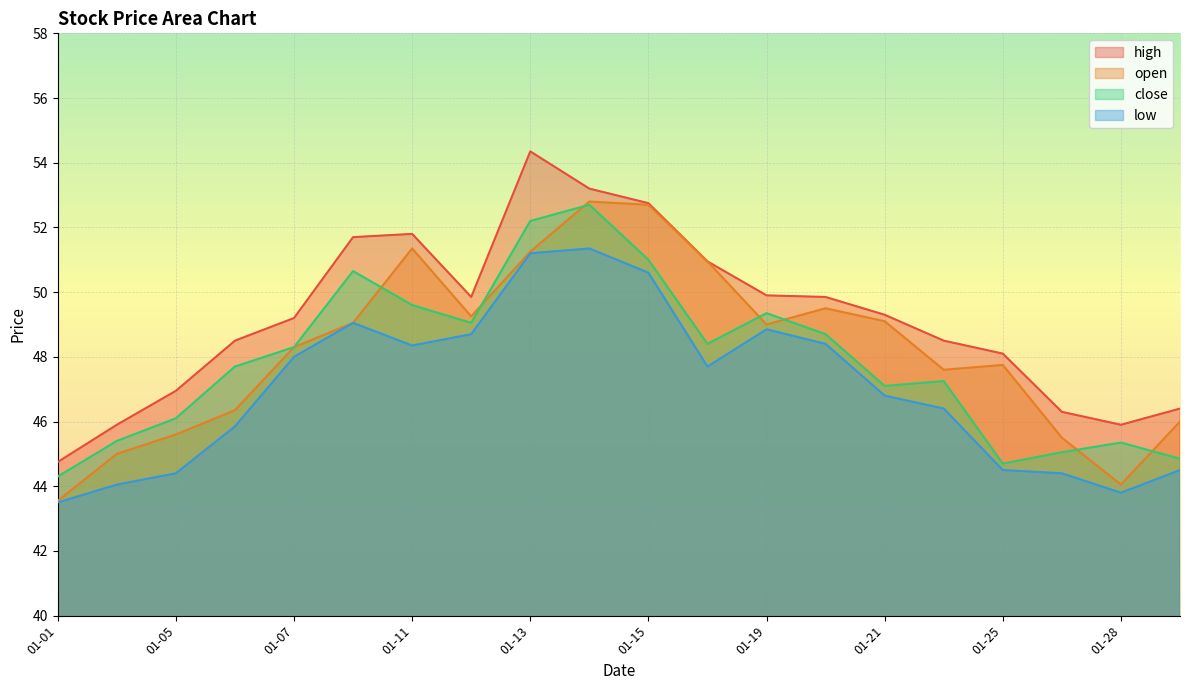

What is the total value across all series at 01-05?

183.1